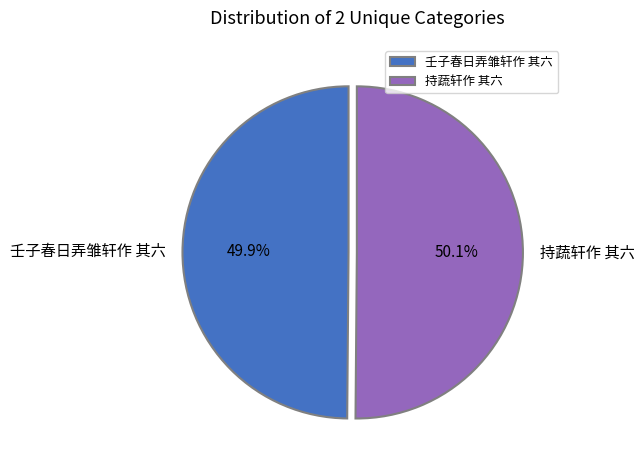

How many slices are in this pie chart?

2